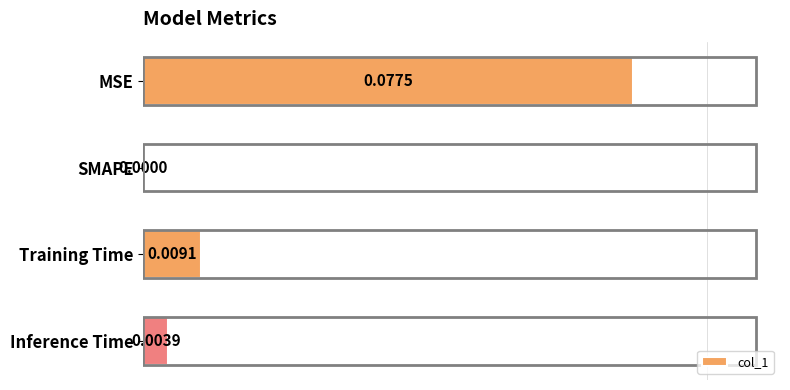

Between SMAPE and Inference Time, which is larger?

Inference Time